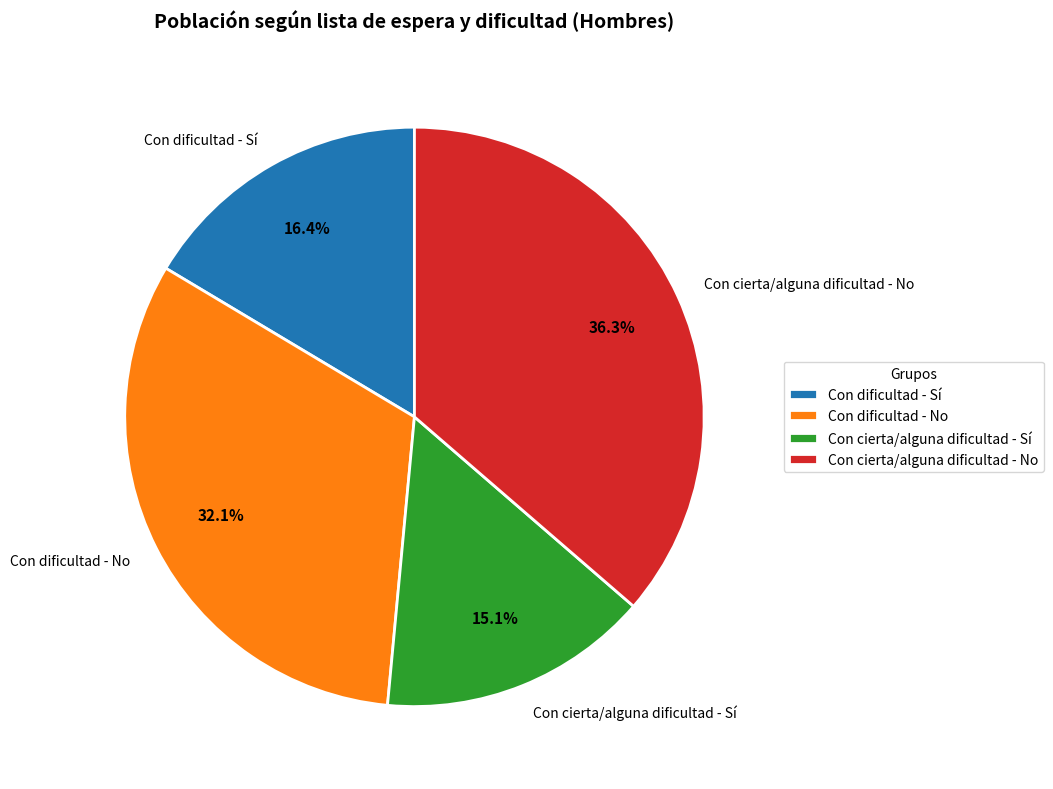

To the nearest percent, what is the average slice percentage?

25%